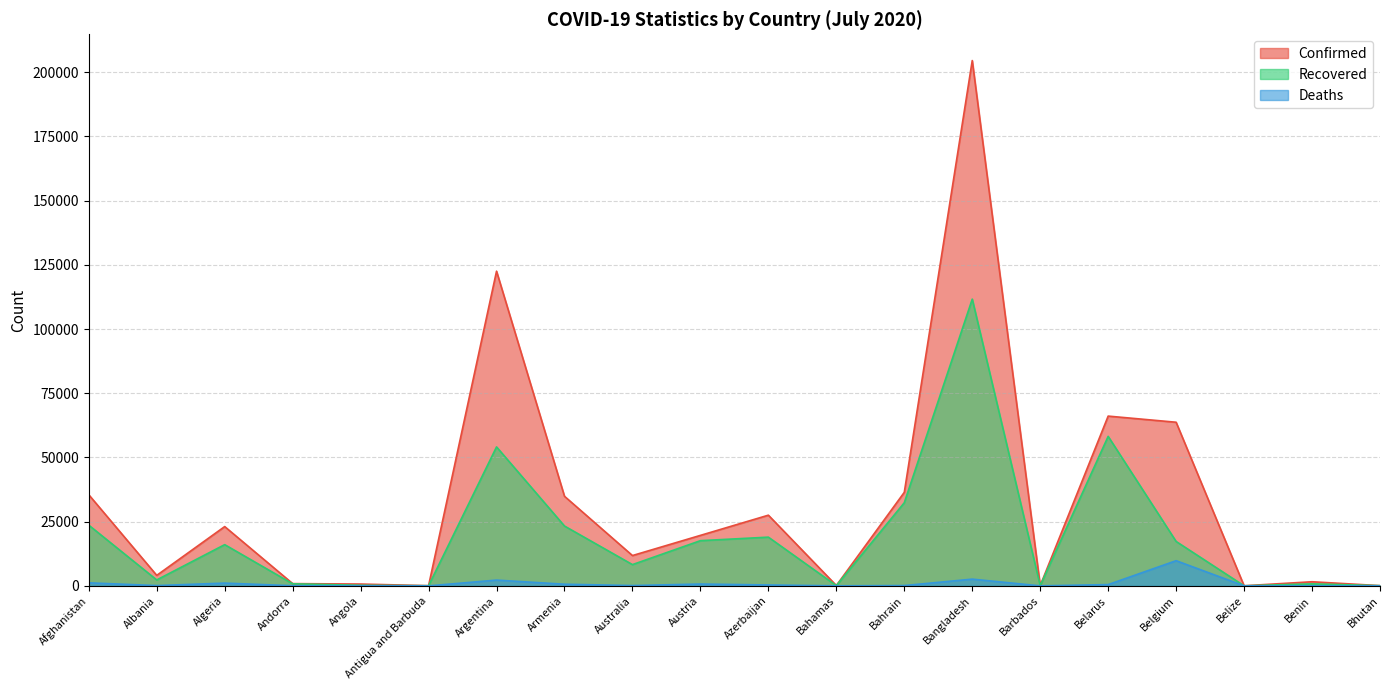

At which category does Deaths reach its first local valley?

Albania